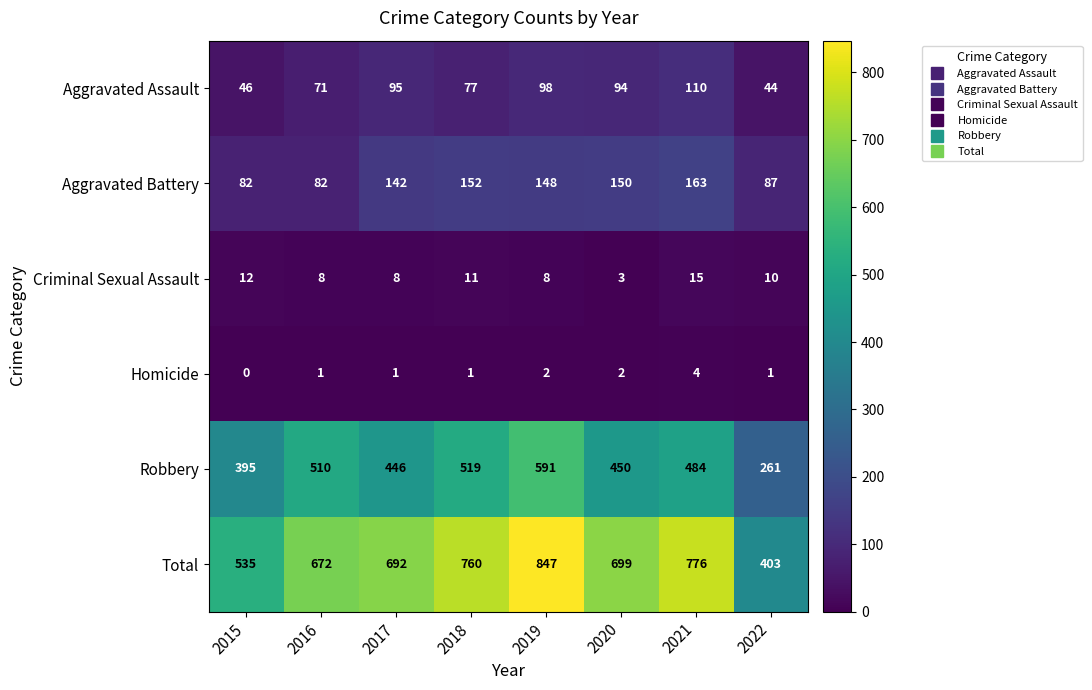

The Robbery series shows 303 at 2020. True or false?

False